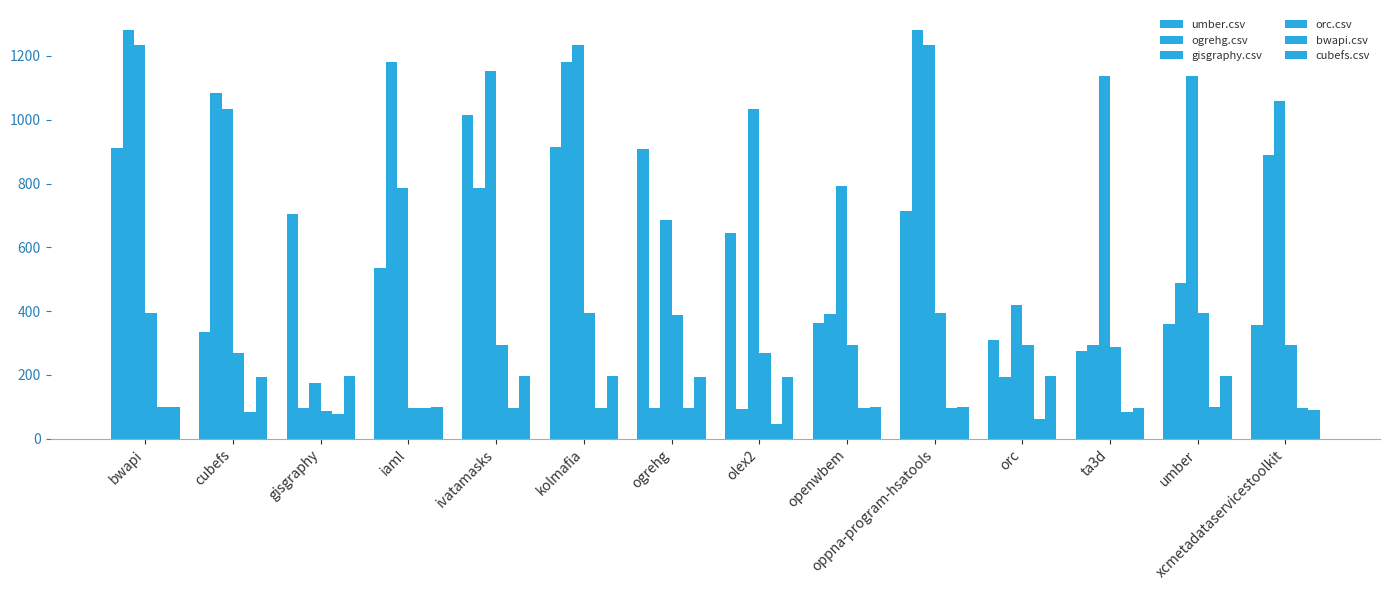

What is the difference between the maximum and second lowest values in the orc.csv series?

297.0